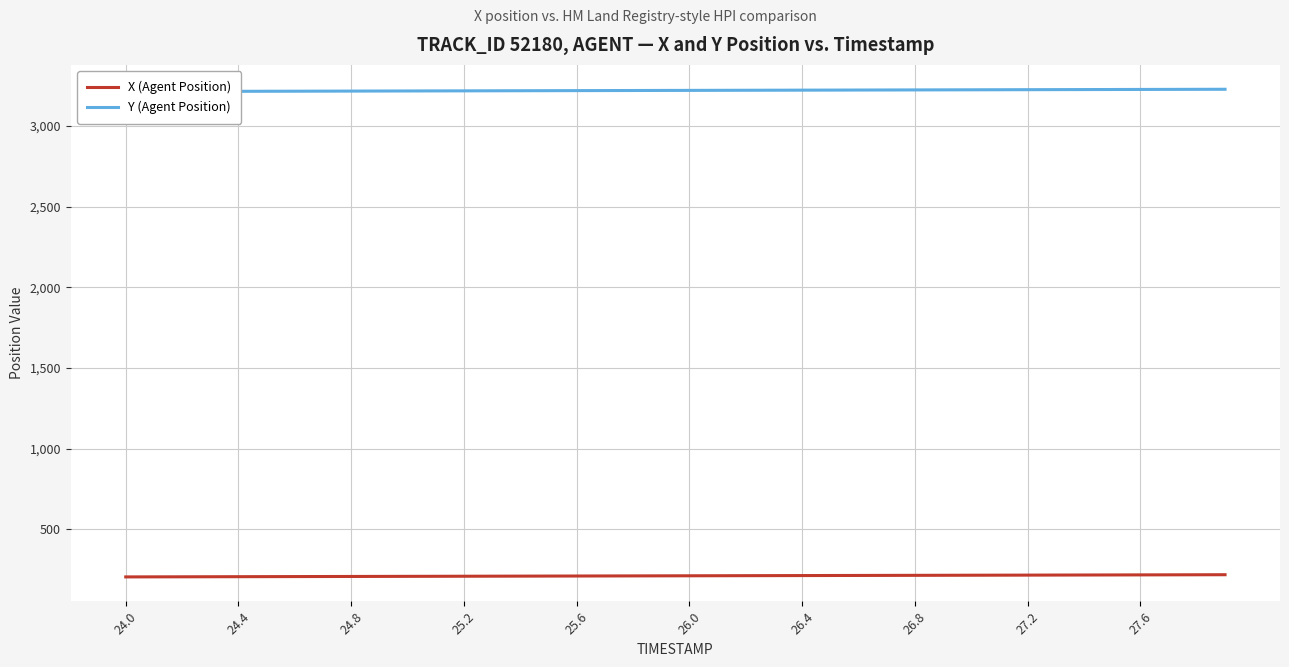

What is the maximum value for X (Agent Position)?

219.1